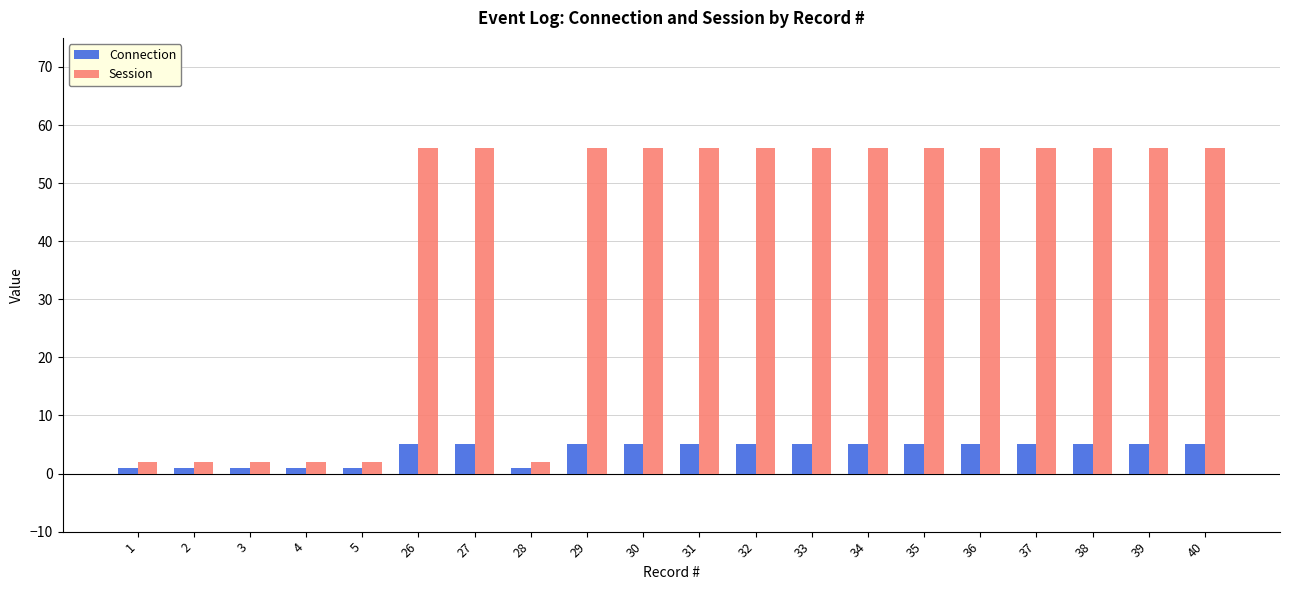

What is the value of the Connection bar at the 12th from the left?

5